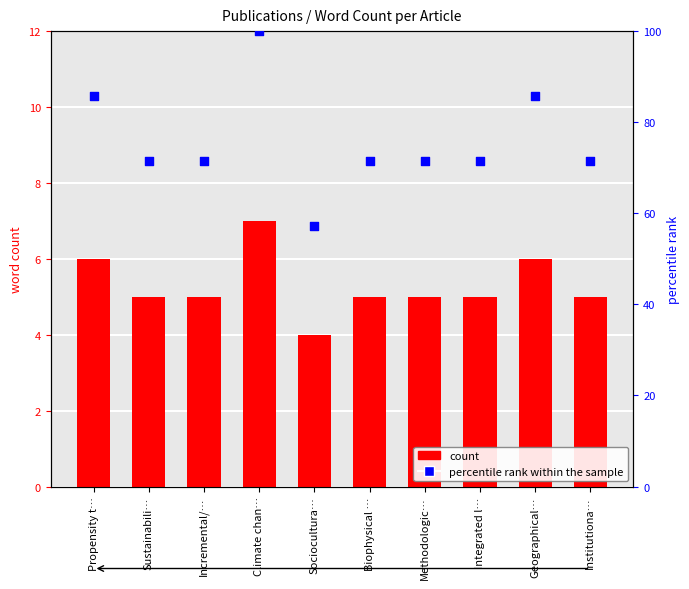

What are all the series names shown in the legend?

count, percentile rank within the sample